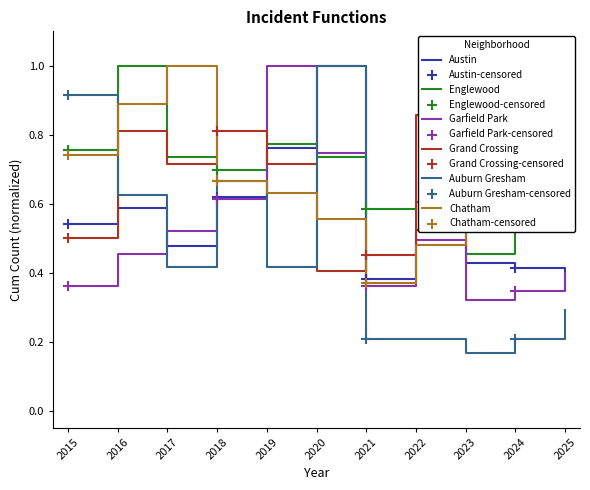

What are all the series names shown in the legend?

Austin, Englewood, Garfield Park, Grand Crossing, Auburn Gresham, Chatham